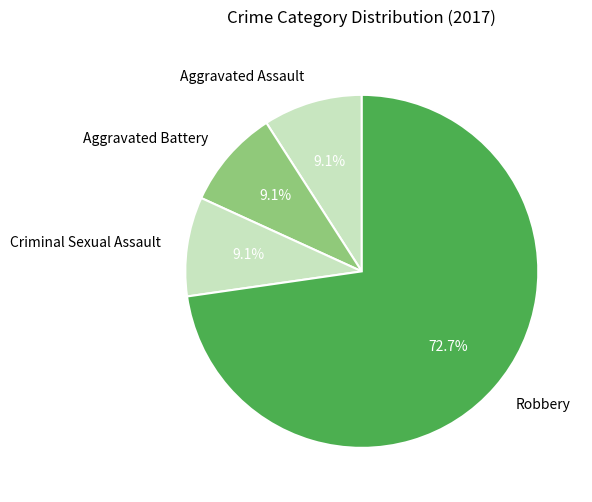

Does Criminal Sexual Assault represent more than half of the total?

No